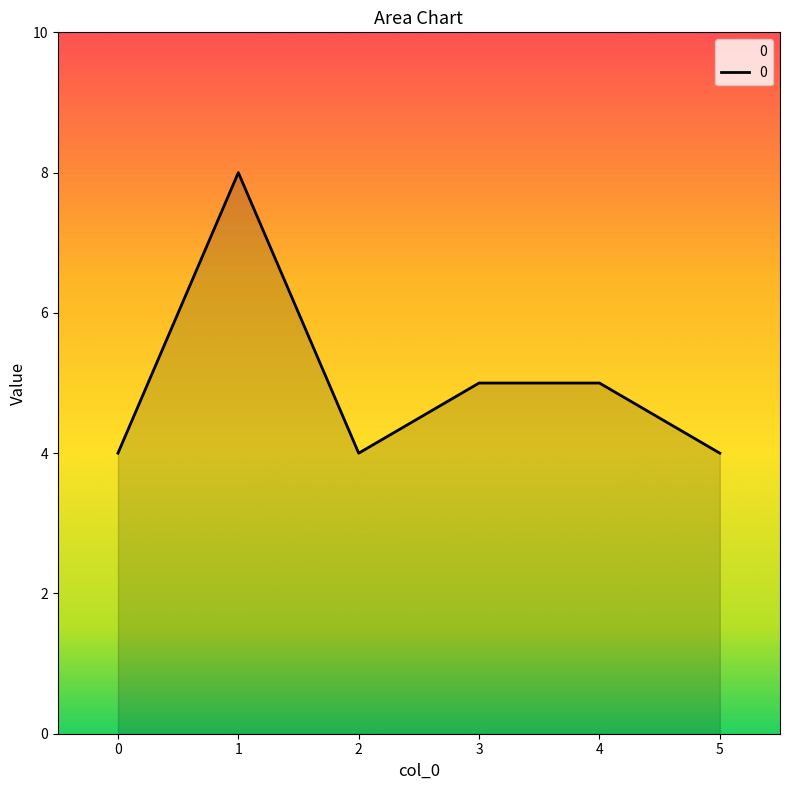

Reading left to right, extract all data points from this chart.

4	8	4	5	5	4